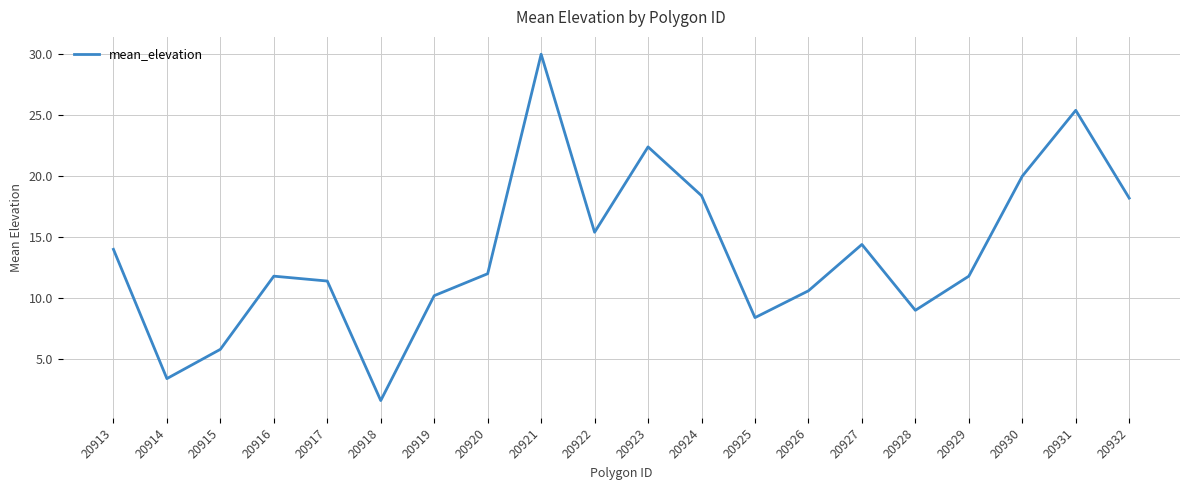

Does the chart display data point markers on the line(s)?

No